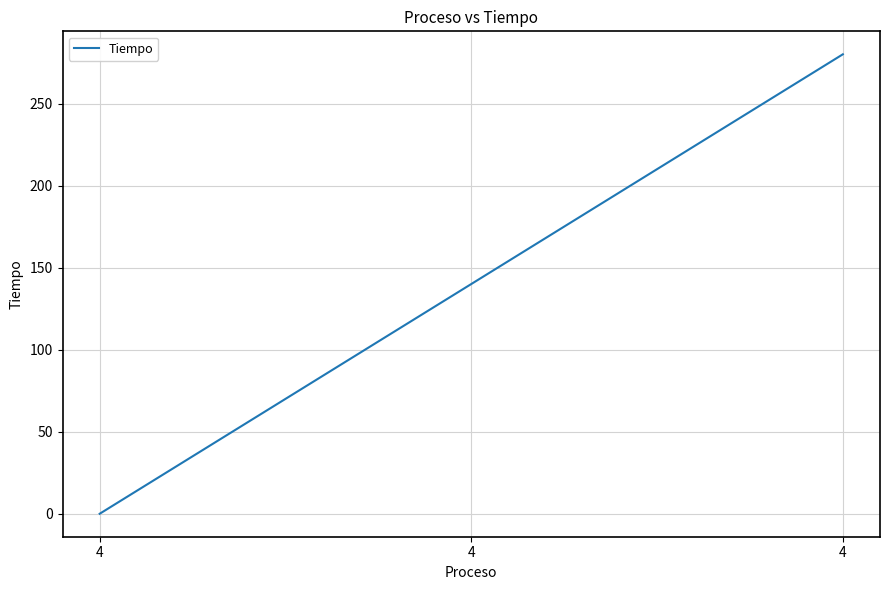

Reading right to left, what are all the values shown in this chart?

280	140	0